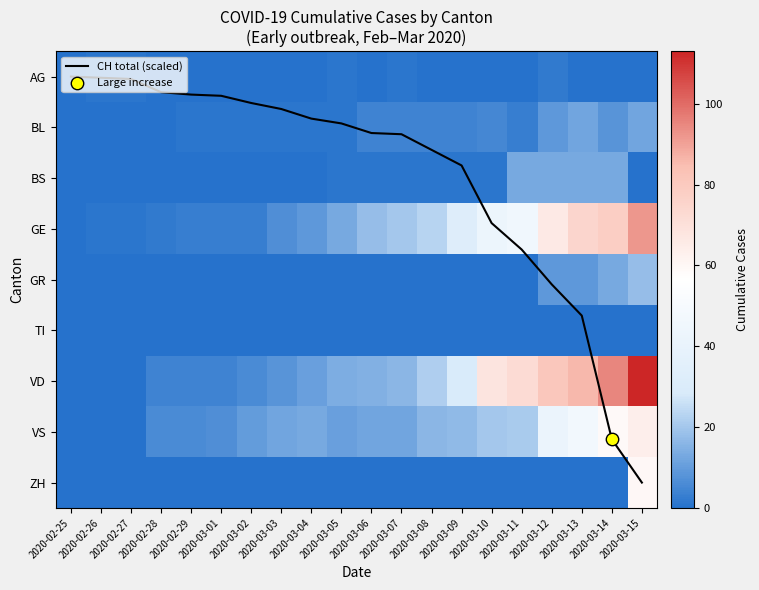

Which series has the largest total across all categories?

VD